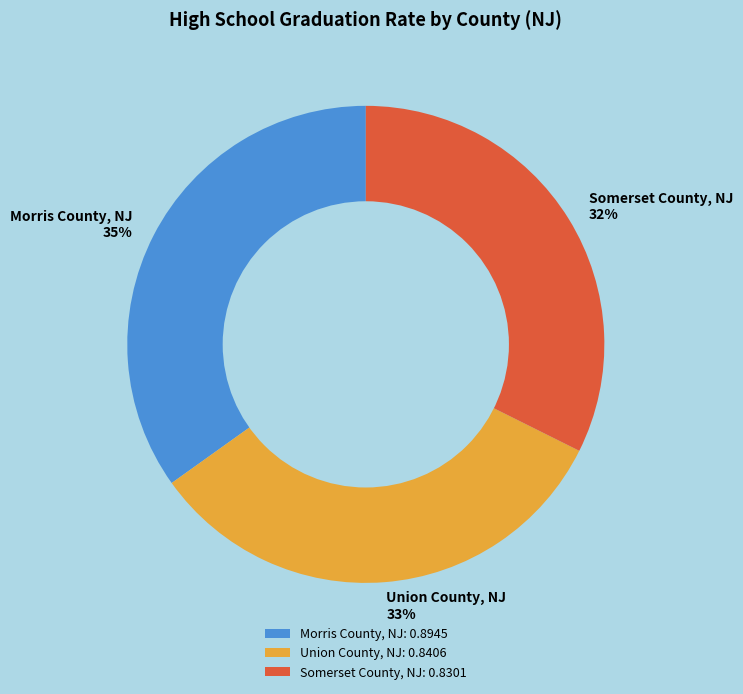

Combined, do Somerset County, NJ and Union County, NJ account for over 50%?

Yes